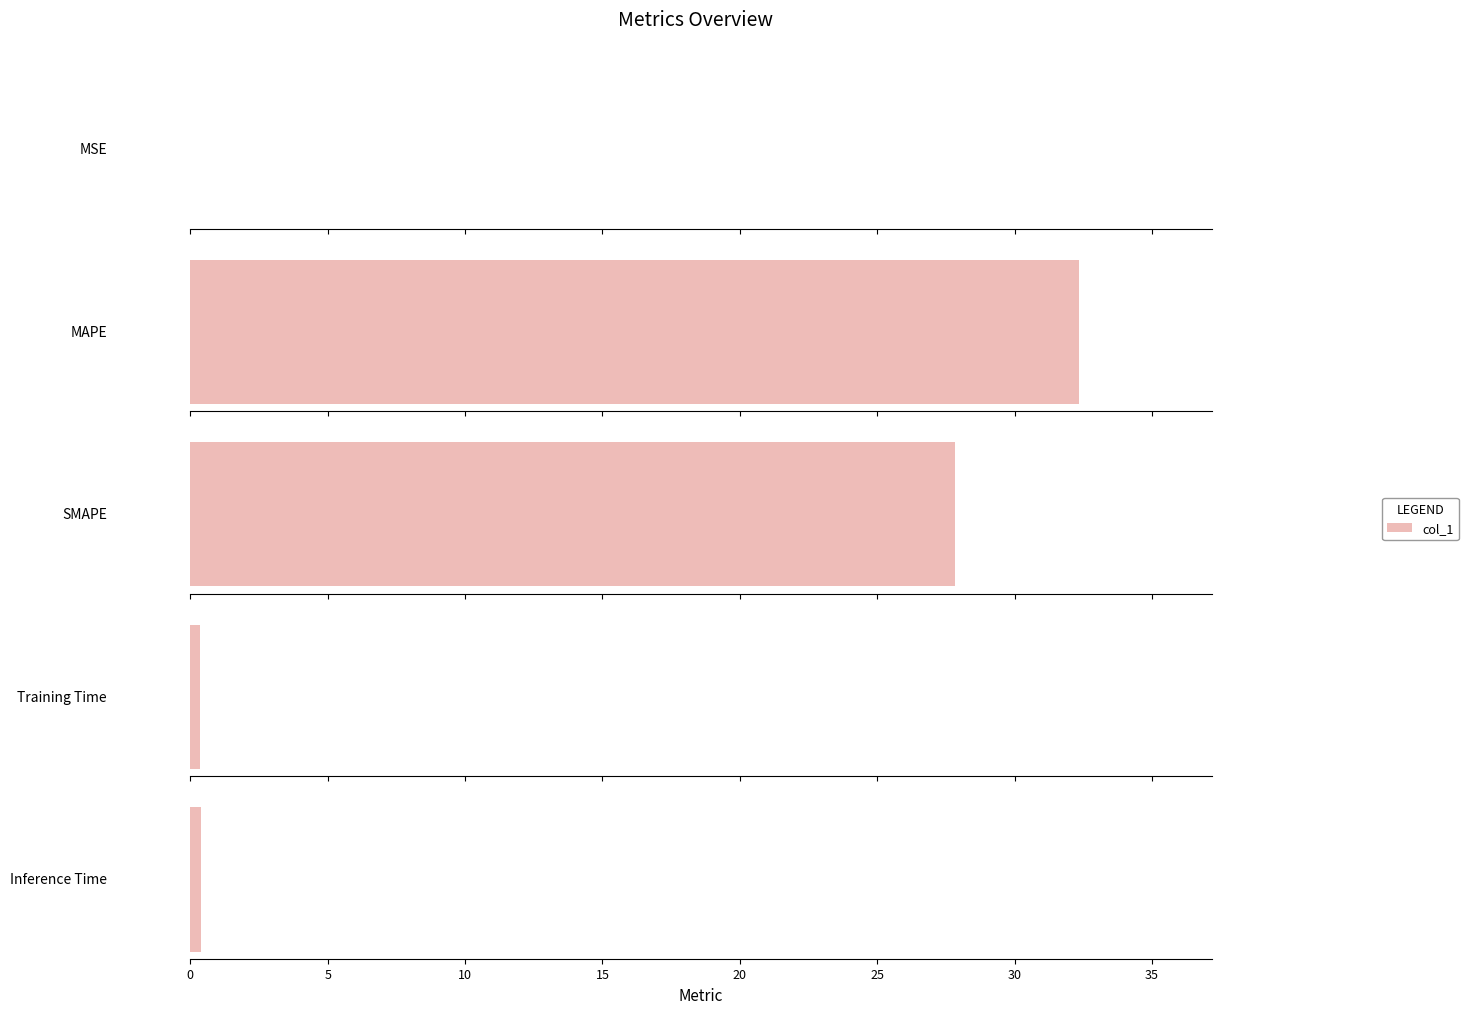

List the labels in order of value, smallest first.

MSE, Training Time, Inference Time, SMAPE, MAPE